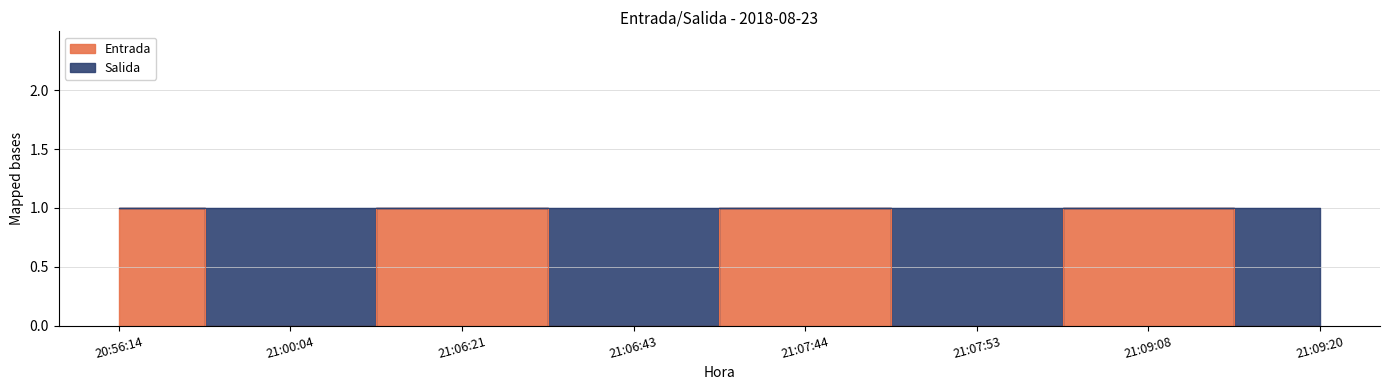

List the labels in order of value, smallest first.

21:00:04, 21:06:43, 21:07:53, 21:09:20, 20:56:14, 21:06:21, 21:07:44, 21:09:08